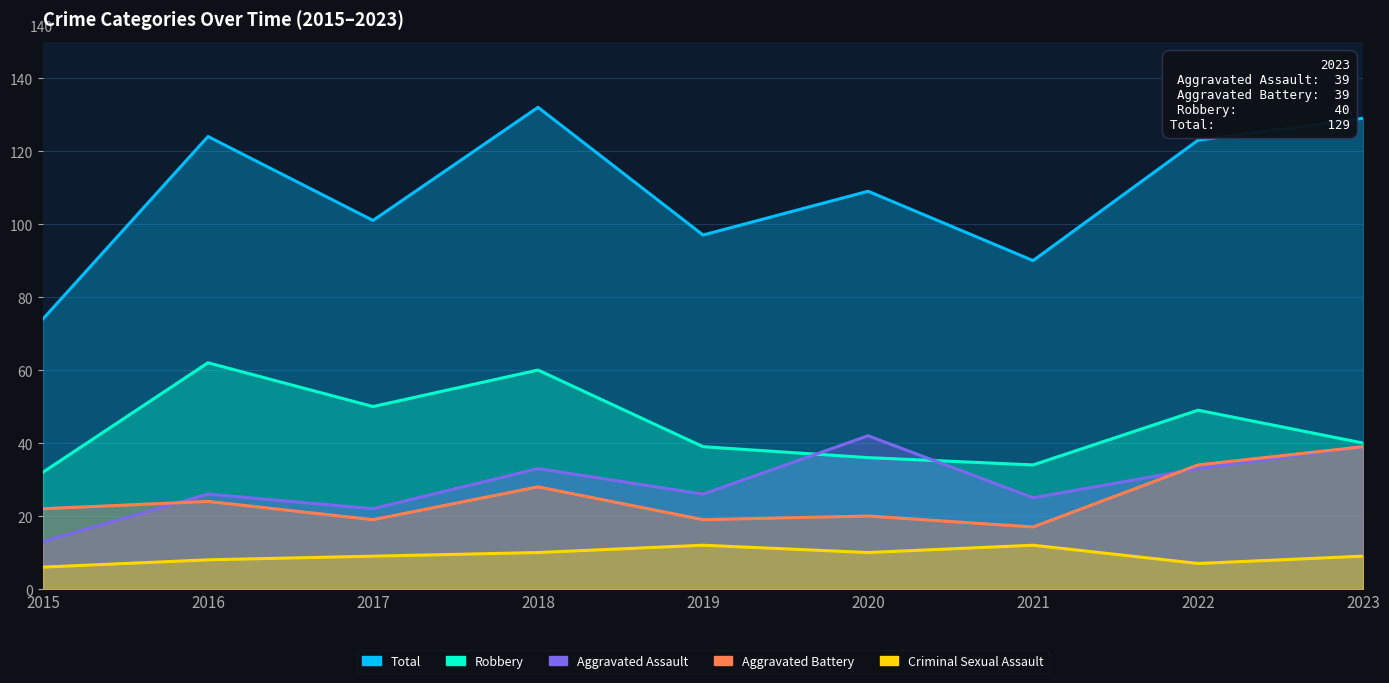

At which label does Aggravated Battery reach its peak?

2023